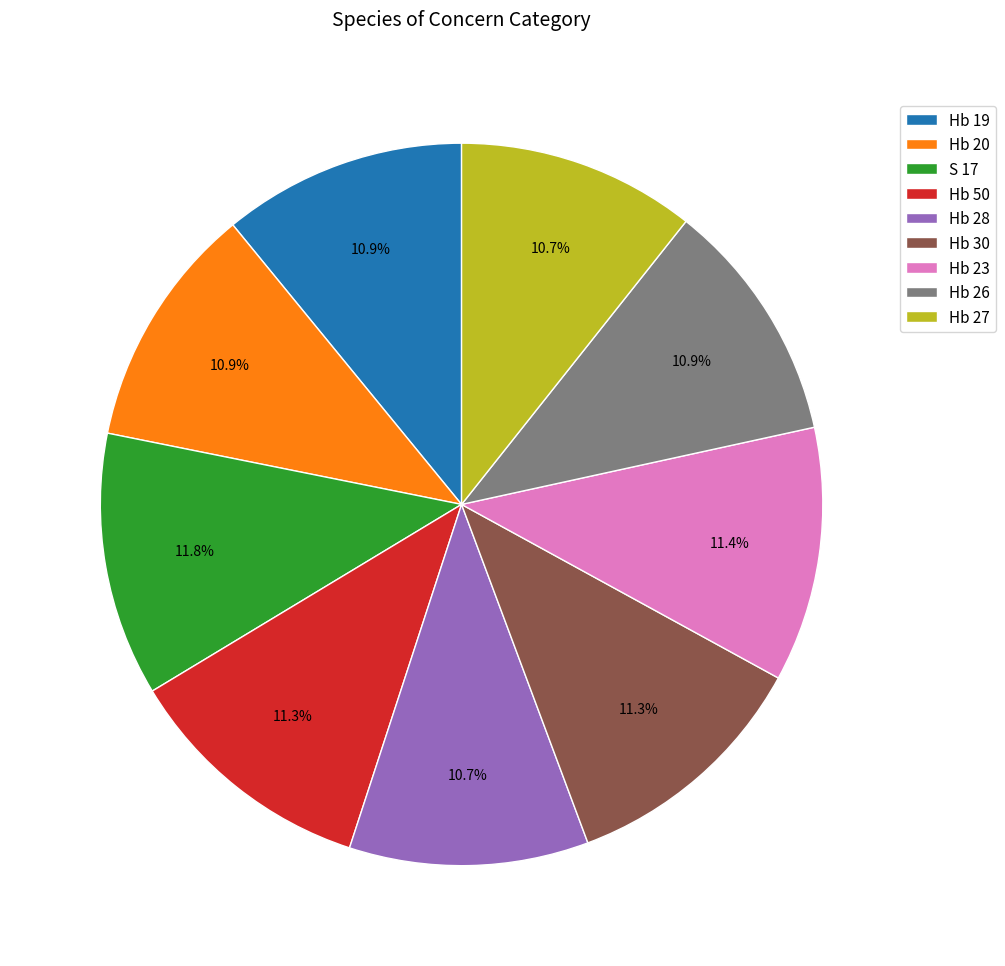

What percentage is the S 17 slice, to the nearest percent?

12%